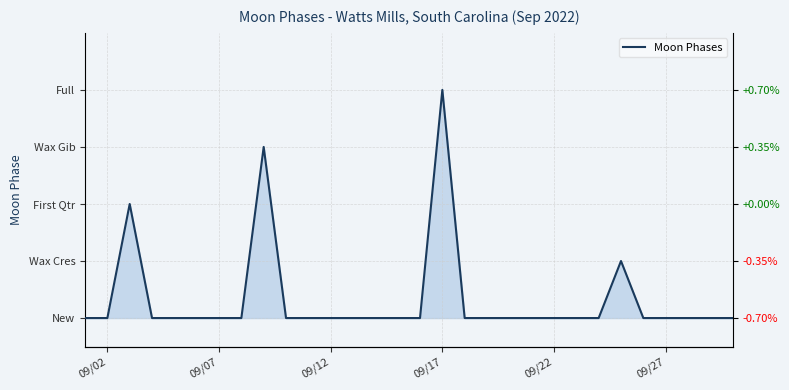

Reading left to right, list all the values displayed in this chart.

0	0	2	0	0	0	0	0	3	0	0	0	0	0	0	0	4	0	0	0	0	0	0	0	1	0	0	0	0	0